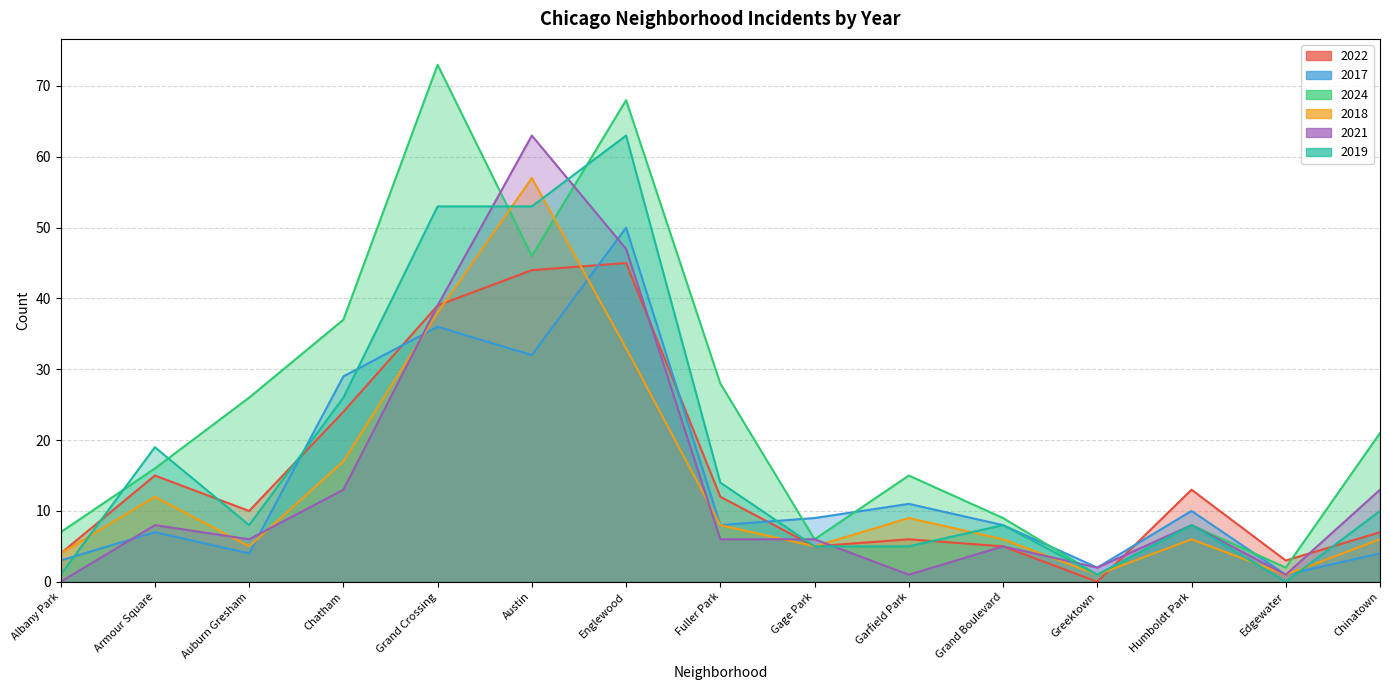

The value of 2019 at Edgewater is 0. True or false?

True